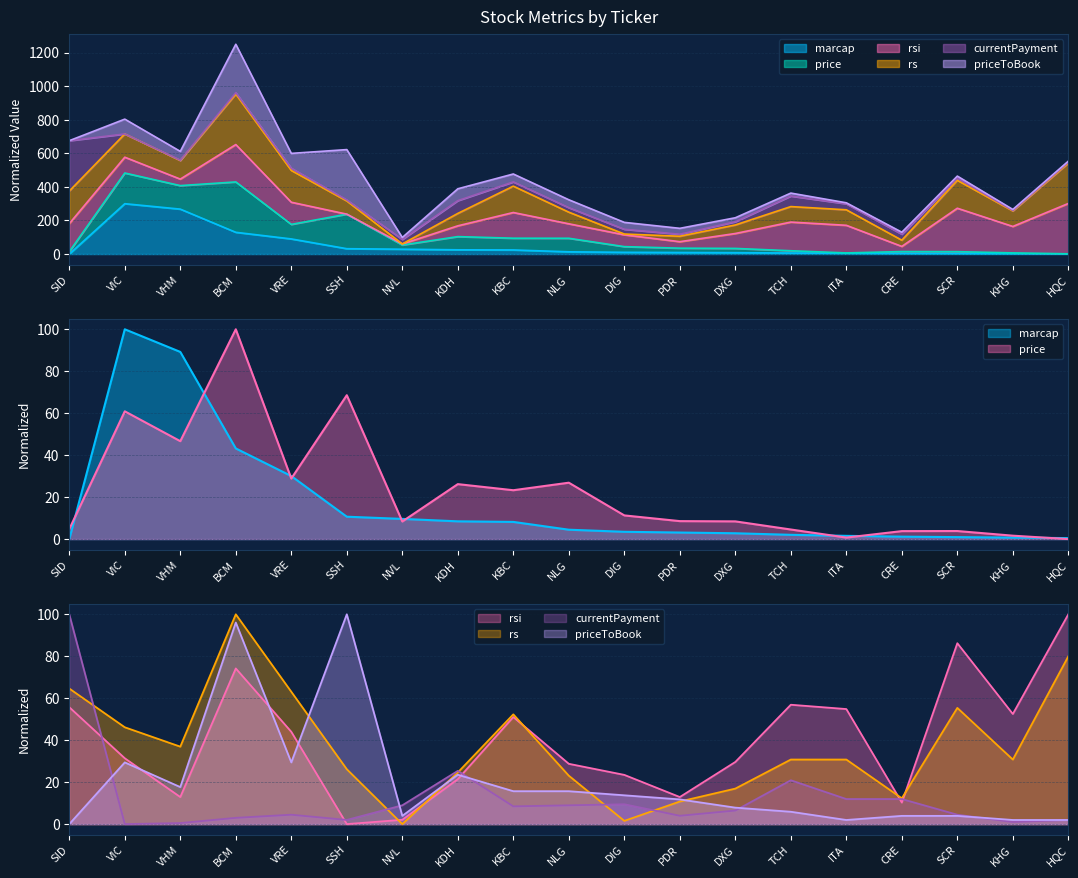

Between which two adjacent categories do currentPayment and price first intersect?

SID and VIC